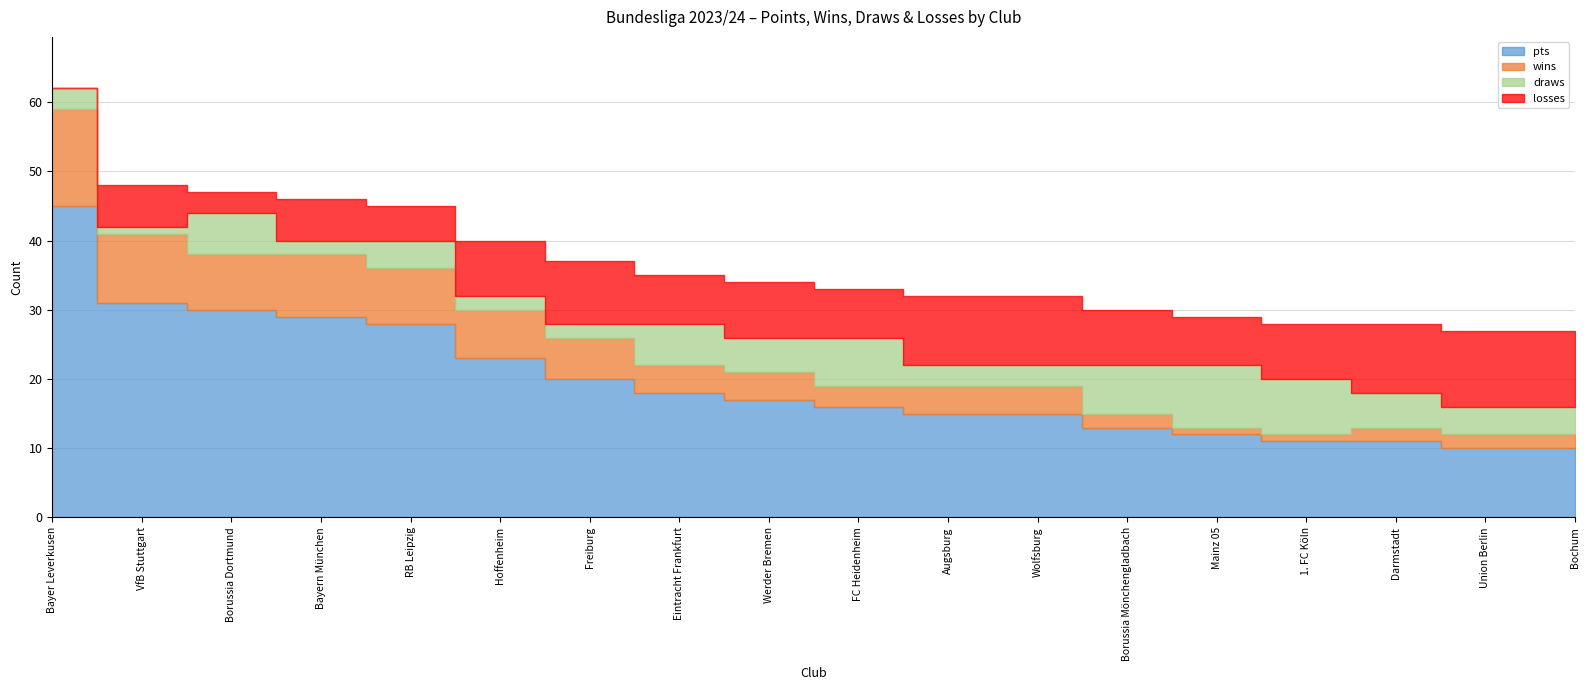

At which category is the sum across all series the highest?

Bayer Leverkusen